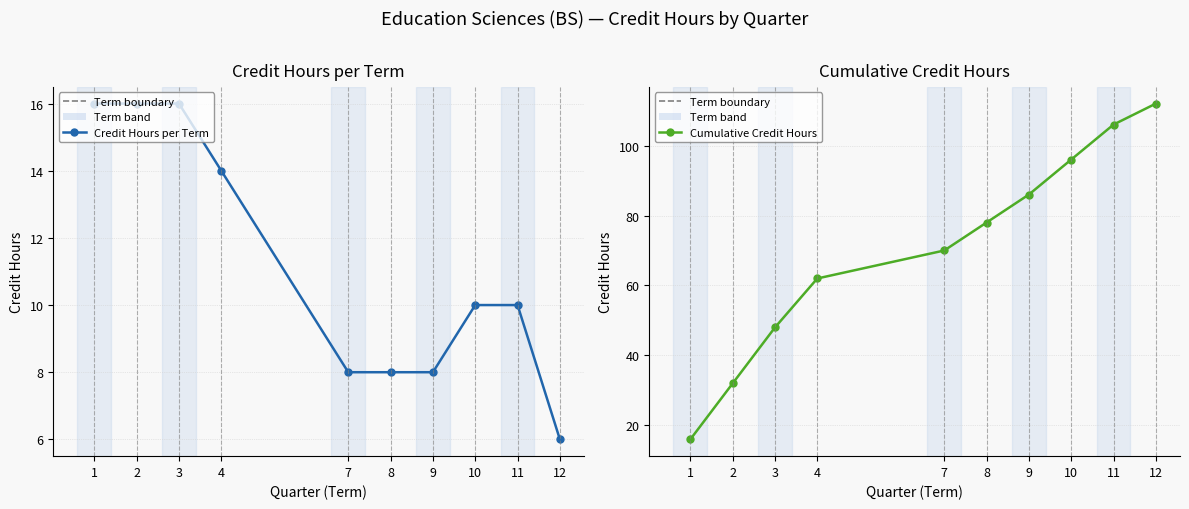

How many lines are shown in the chart?

2